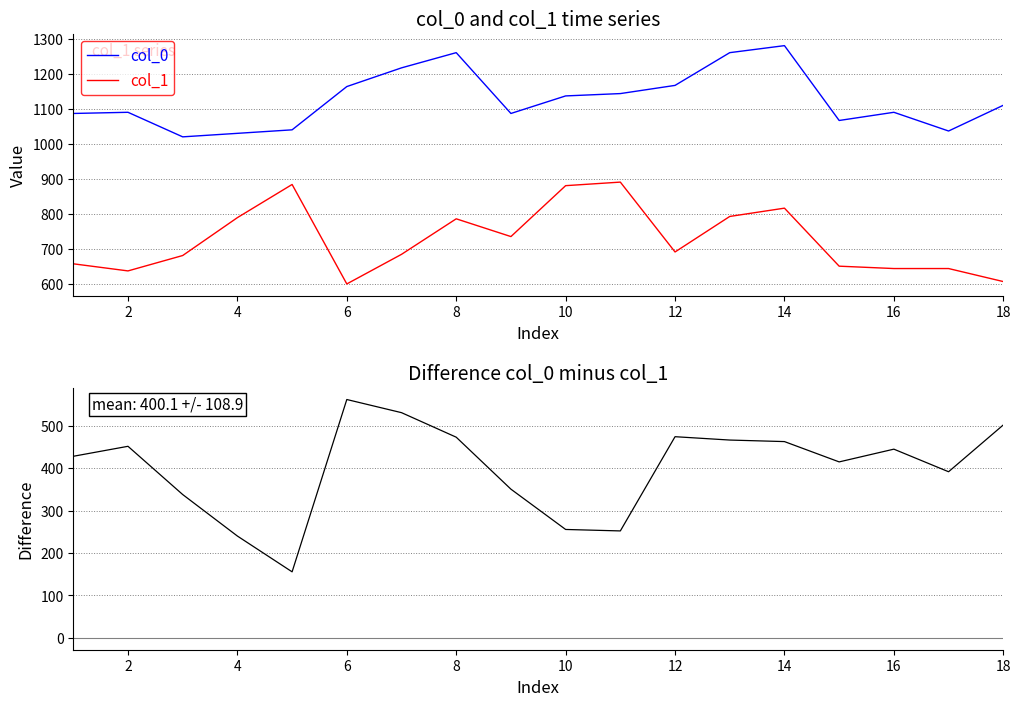

True or false: col_1 and col_0 cross at least once.

False